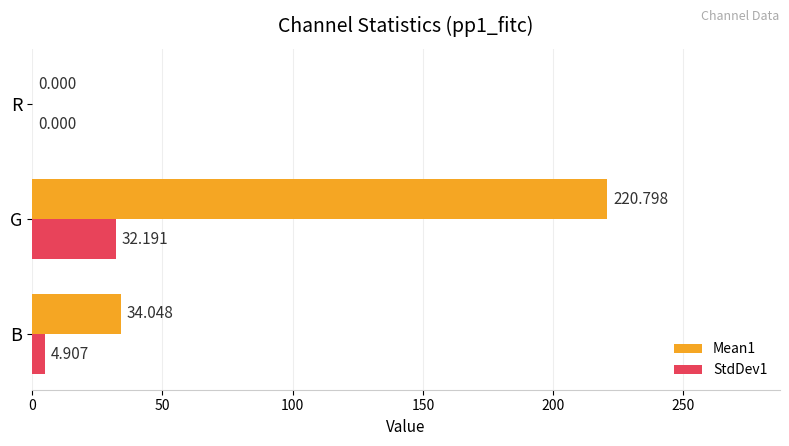

At which category is the sum across all series the highest?

G